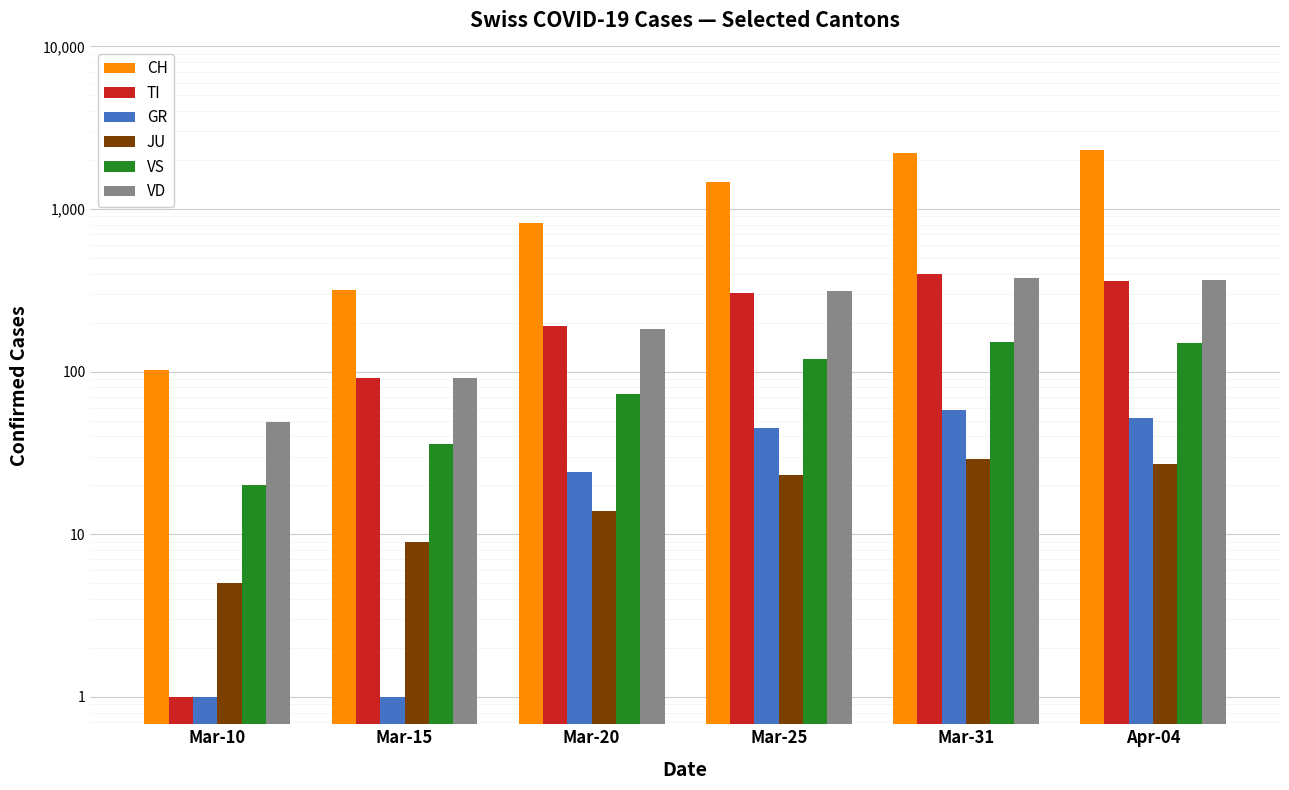

What is the total value across all series at Mar-31?

3223